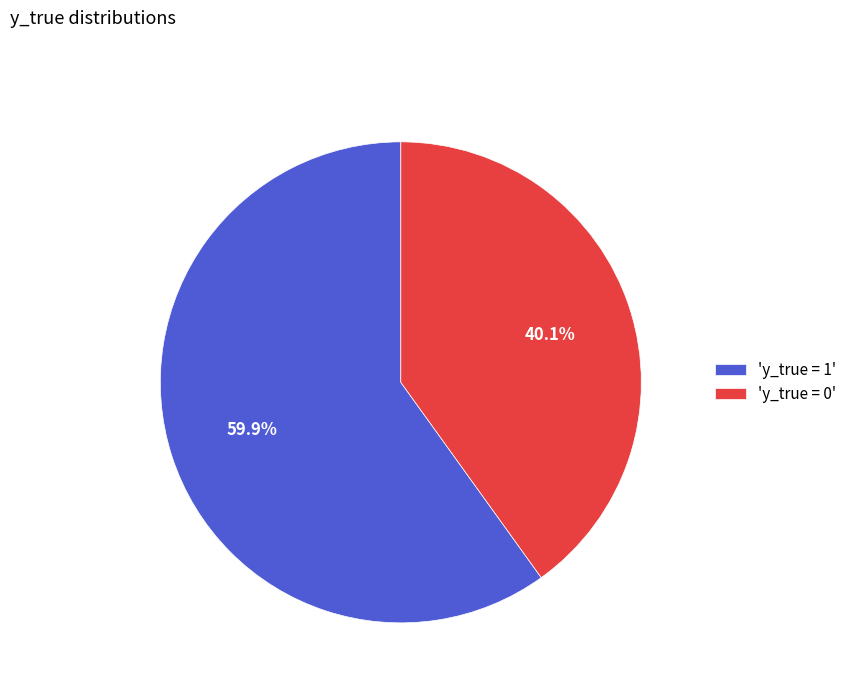

Count the number of slices in the pie.

2